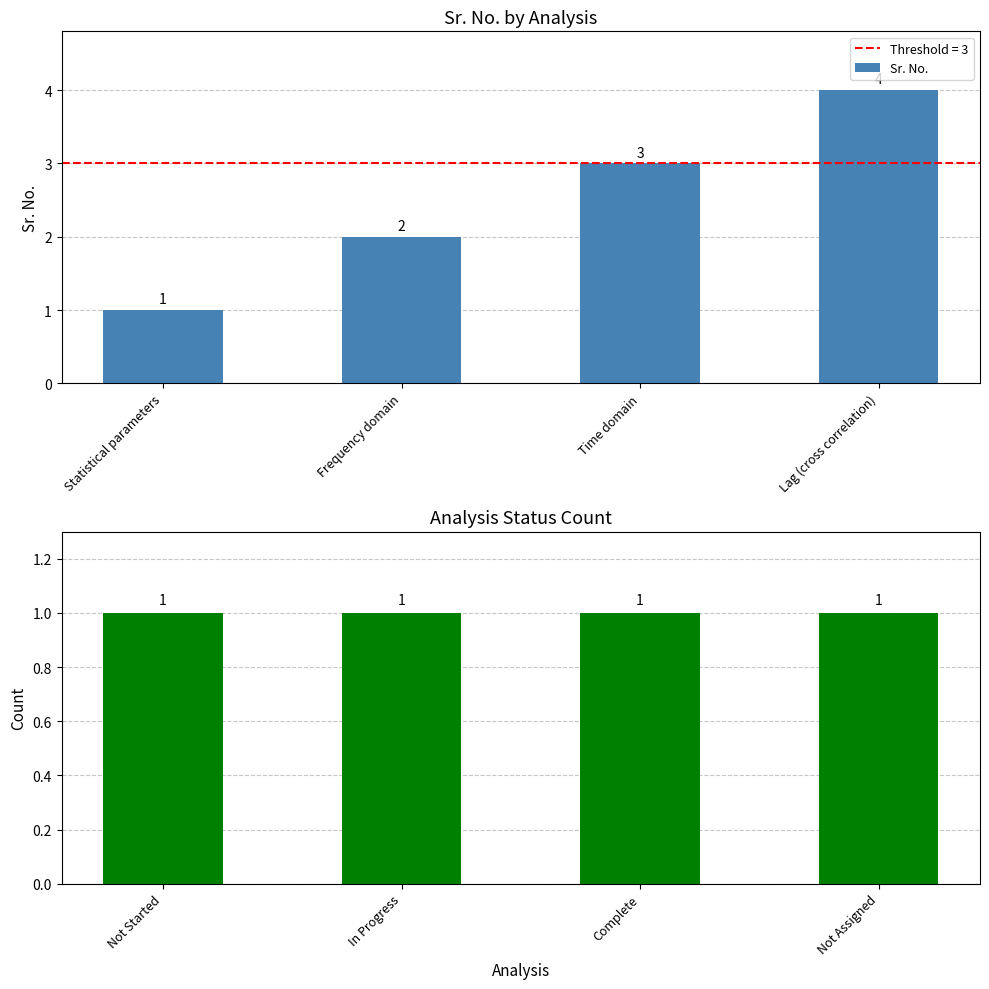

What is the sum of the Sr. No. values at Lag (cross correlation) and Statistical parameters?

5